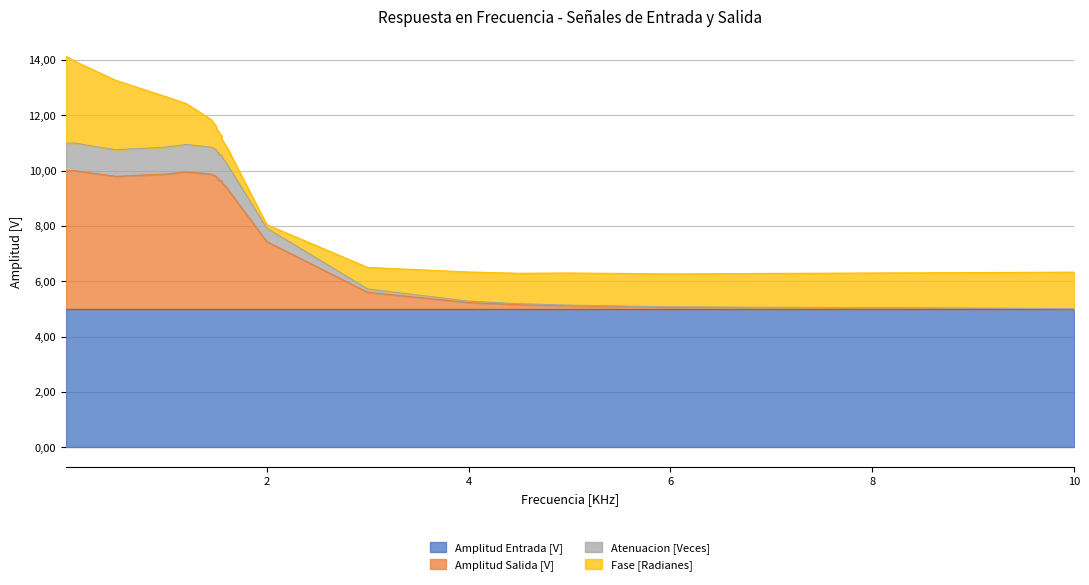

How many data points in Amplitud Salida [V] are above 9?

14